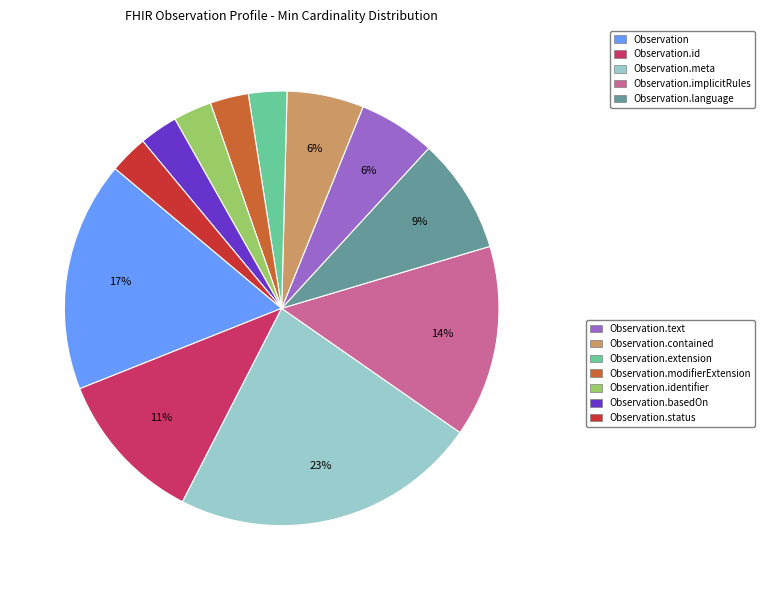

To the nearest percent, what is the difference between the largest and smallest slice percentages?

20%